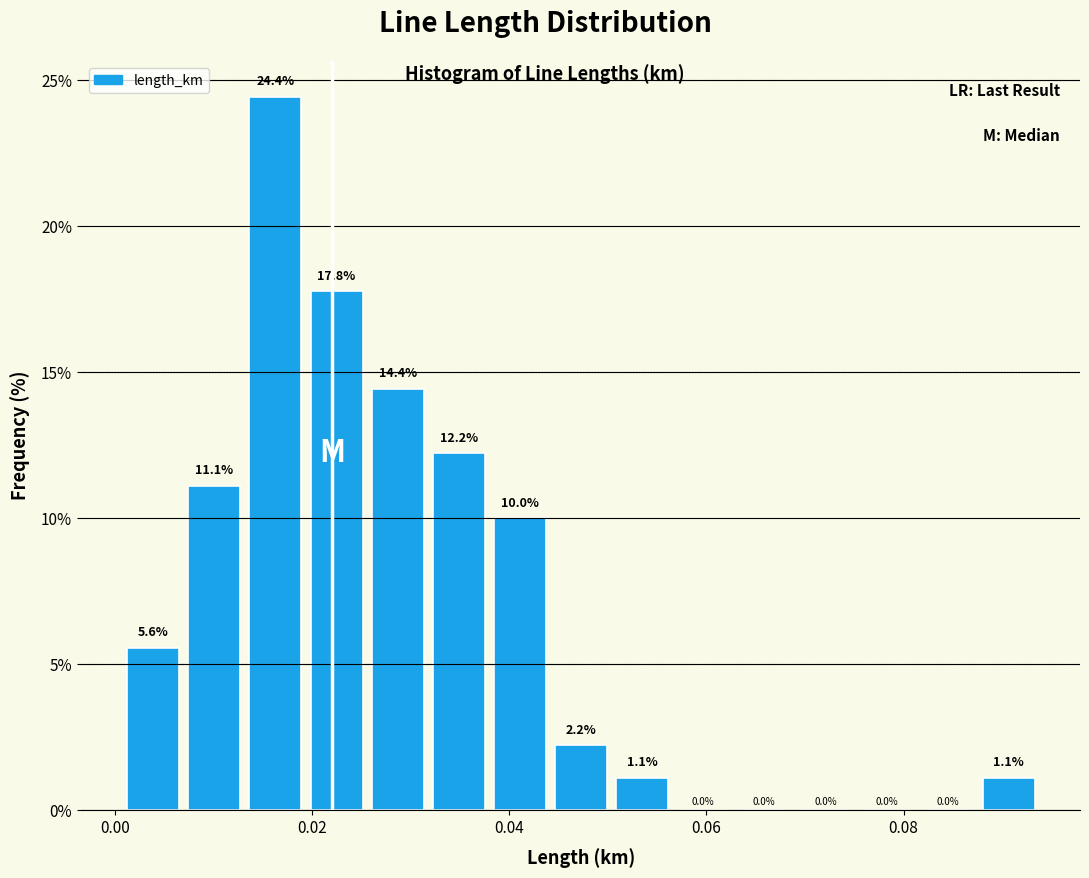

Around what value on the x-axis is the tallest bar? Give the approximate position of its centre, as read against the axis.

0.016